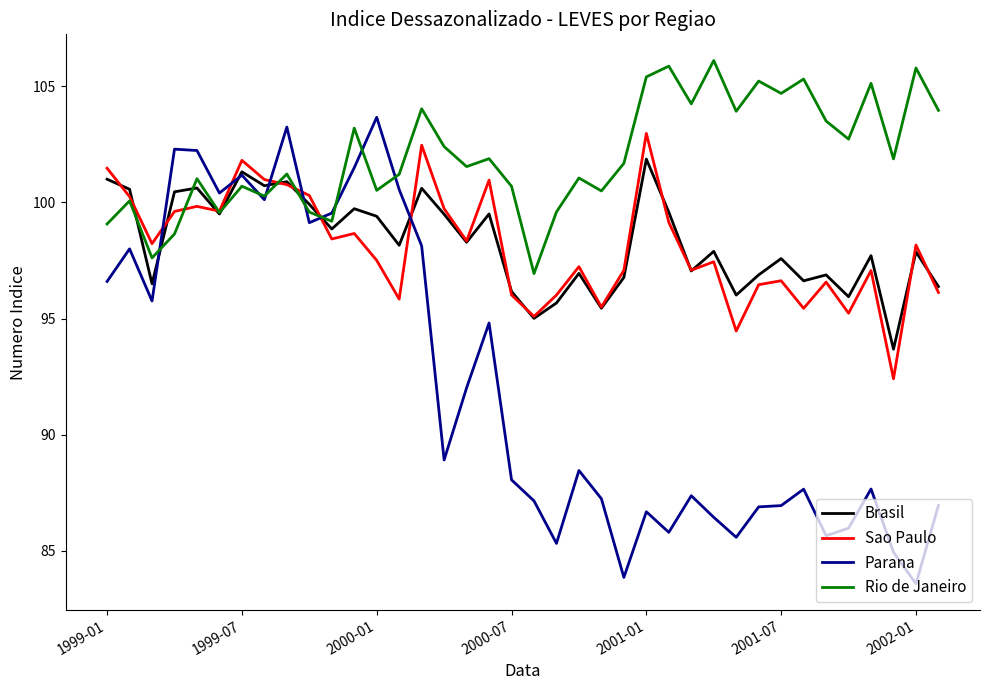

What is the lowest value of the Brasil series?

93.7